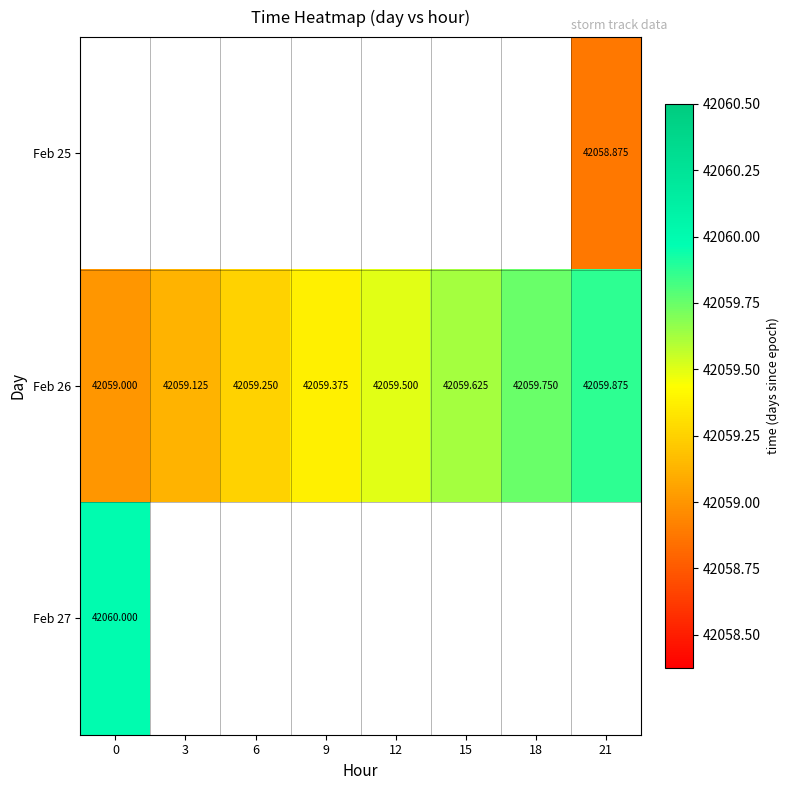

Which series has the widest spread of values?

Feb 26